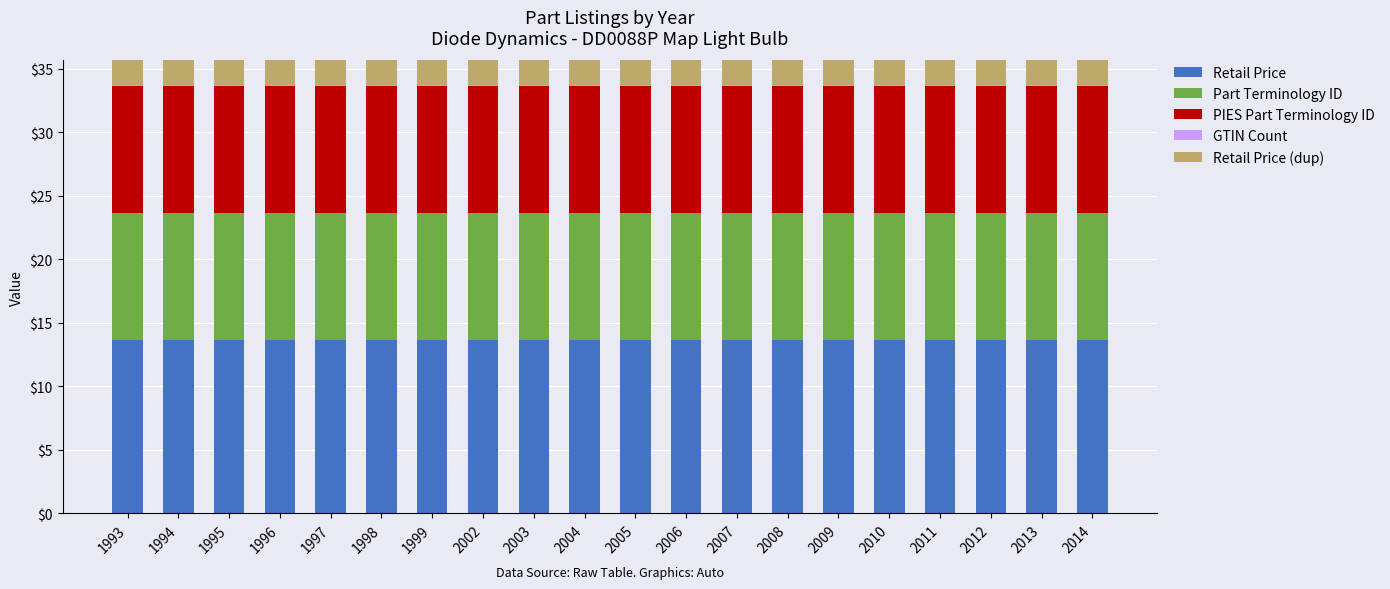

At which label does Part Terminology ID reach its minimum?

1993